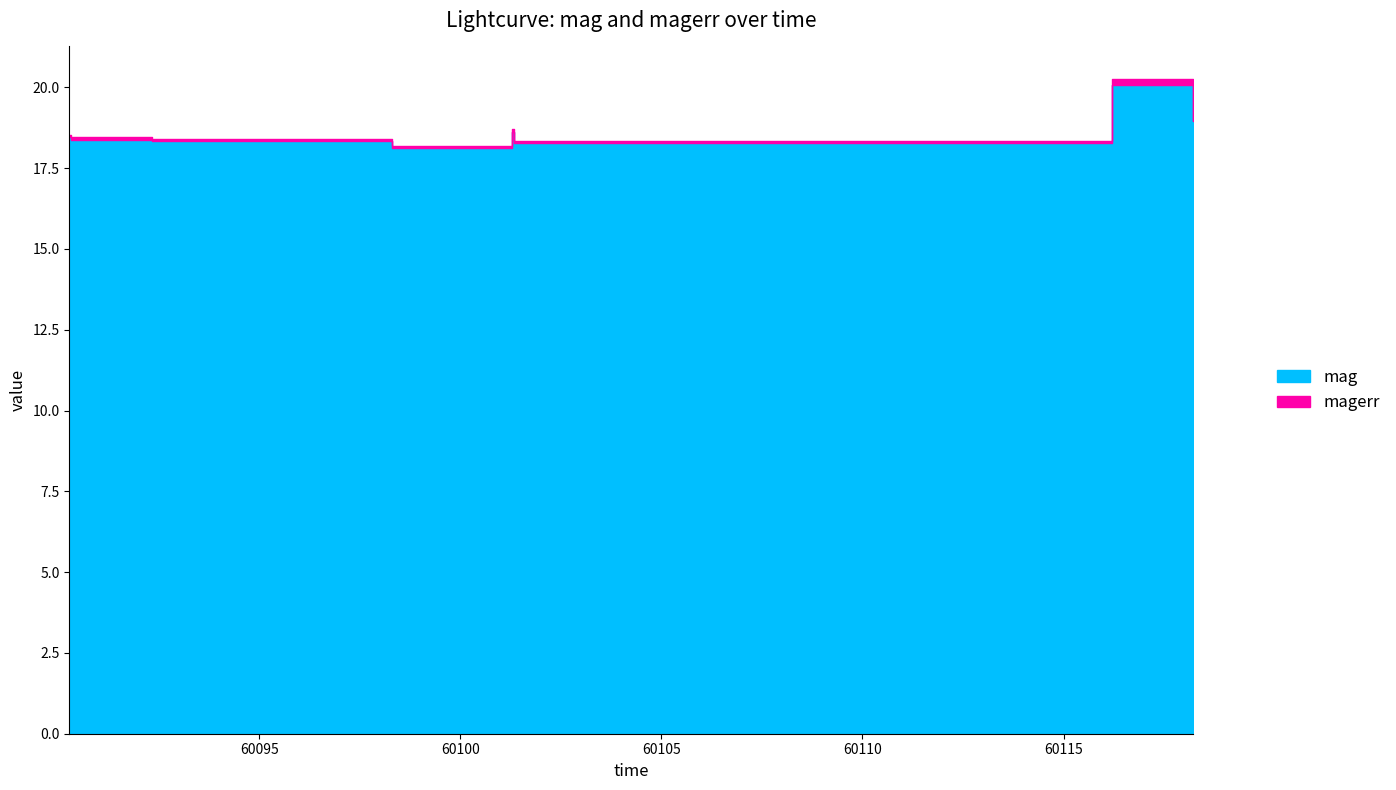

Reading left to right, extract all data points from this chart.

mag: 18.5	18.4	18.3	18.1	18.6	18.3	20.1	19.0
magerr: 0.1	0.1	0.1	0.1	0.1	0.1	0.2	0.1